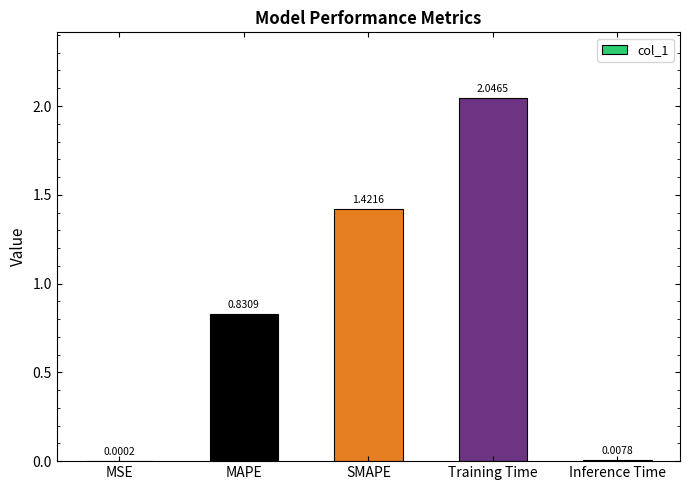

What is the sum of the values at Training Time and SMAPE?

3.5